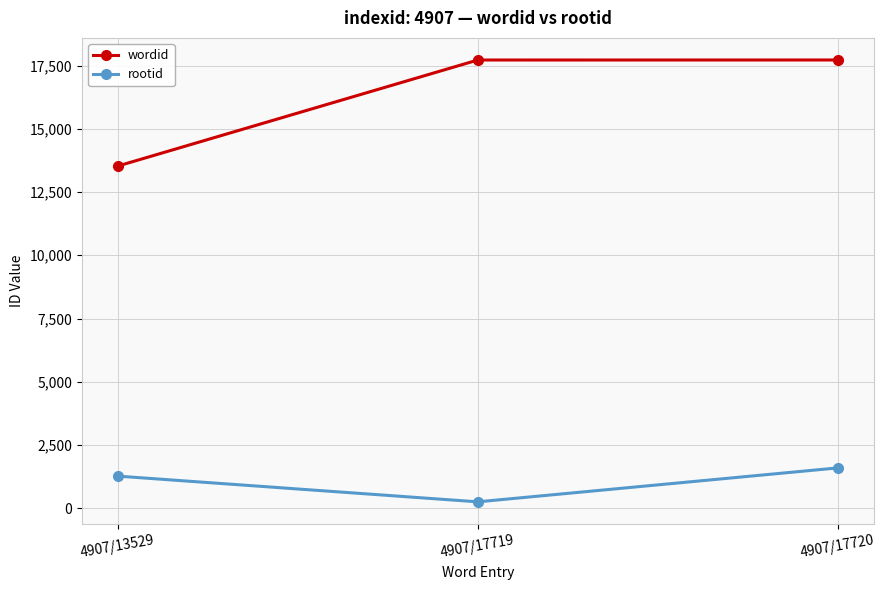

Rank the series by their average value, from highest to lowest.

wordid, rootid